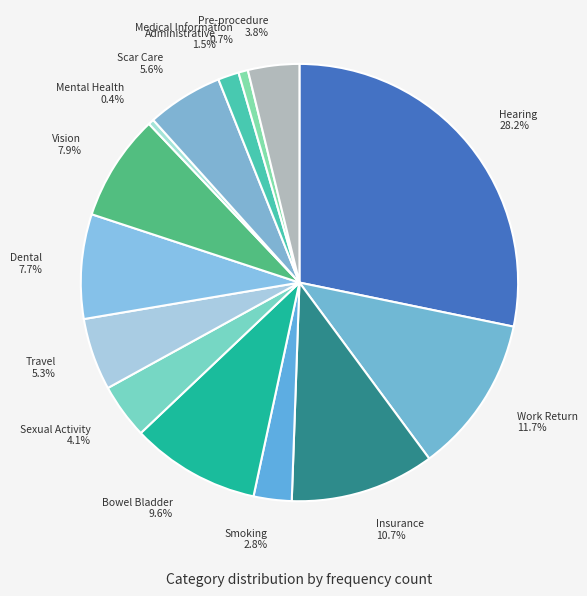

Which has a higher value, Scar Care or Pre-procedure?

Scar Care